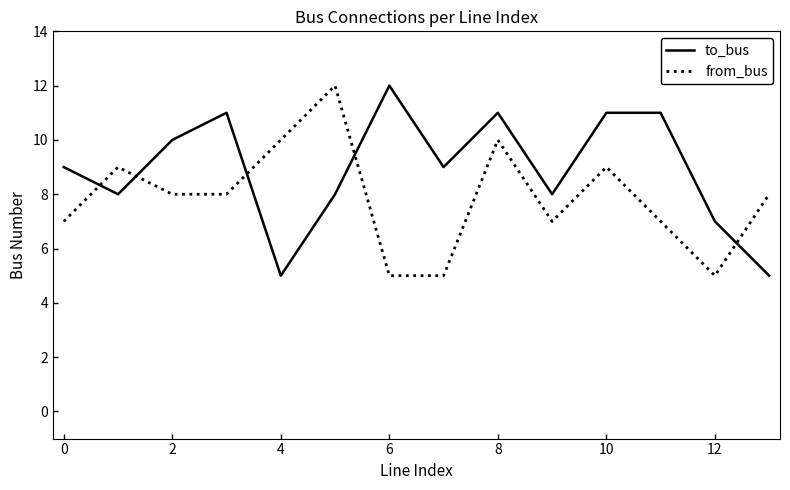

What is the maximum value shown in the chart?

12